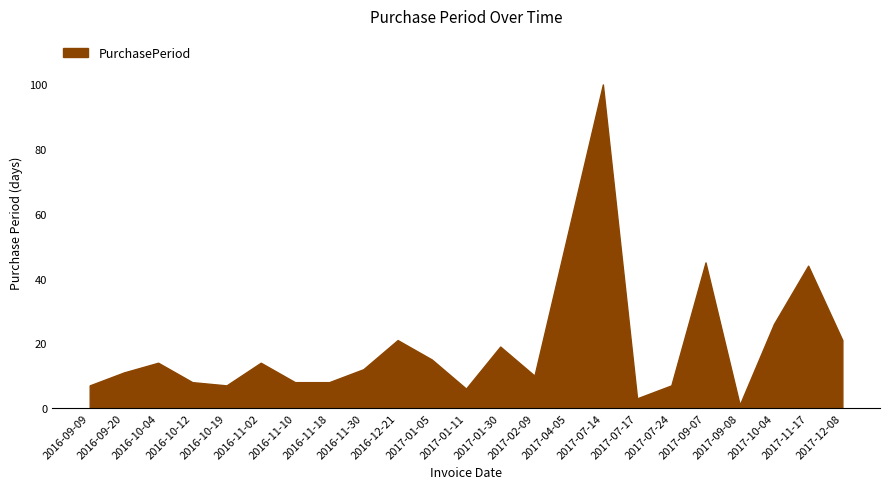

True or false: there are more than 0 points higher than both neighbors.

True